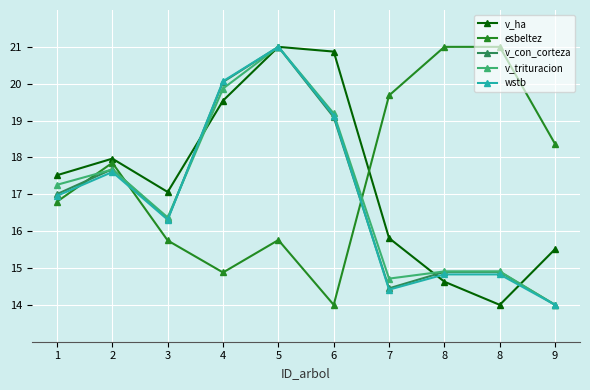

At which category is the sum across all series the highest?

5